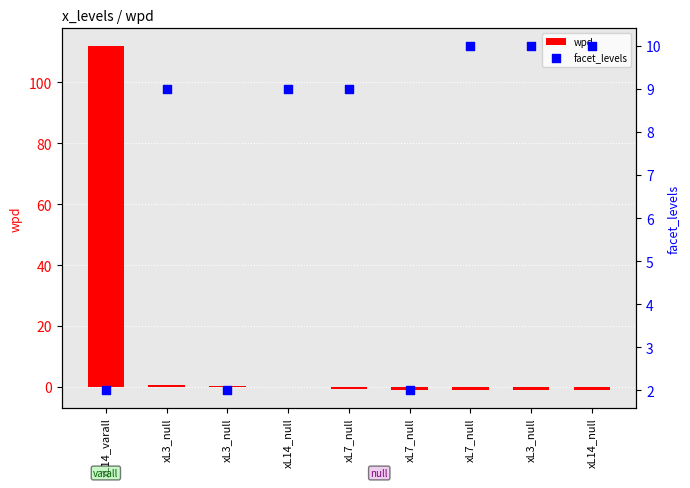

Which series contains the lowest Y value?

wpd